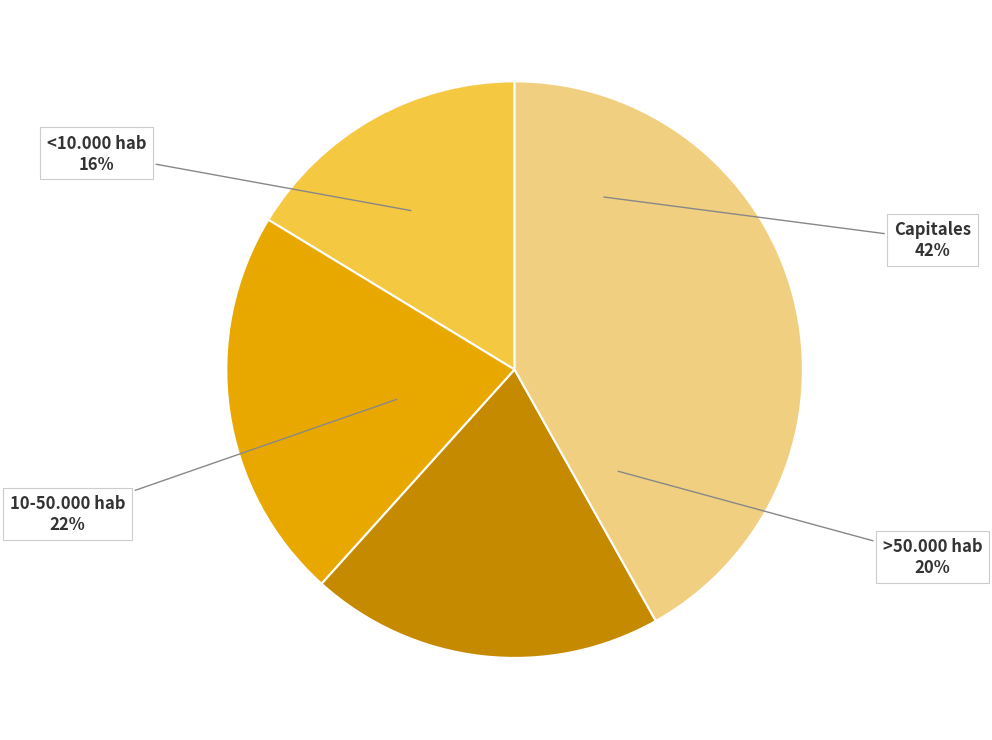

What portion of the pie excludes <10.000 hab?

83.7%